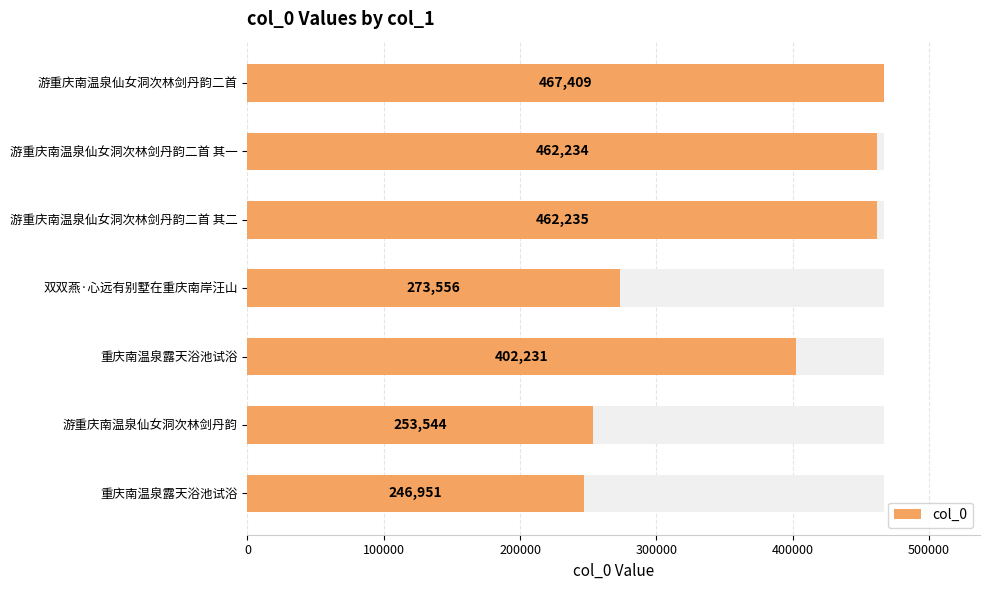

What is the value of the 7th bar from the left?

246951